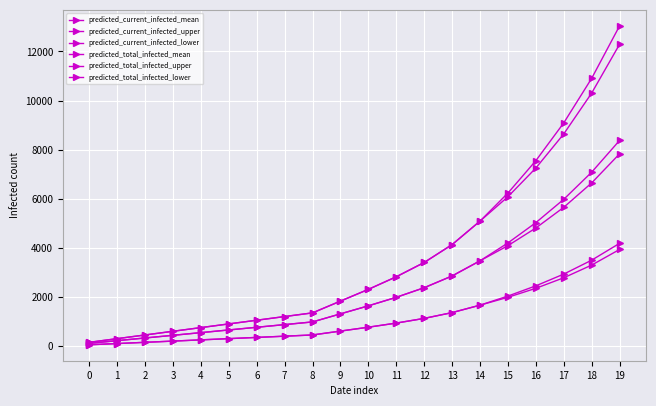

Where is predicted_current_infected_mean nearest to the value 3969?

15